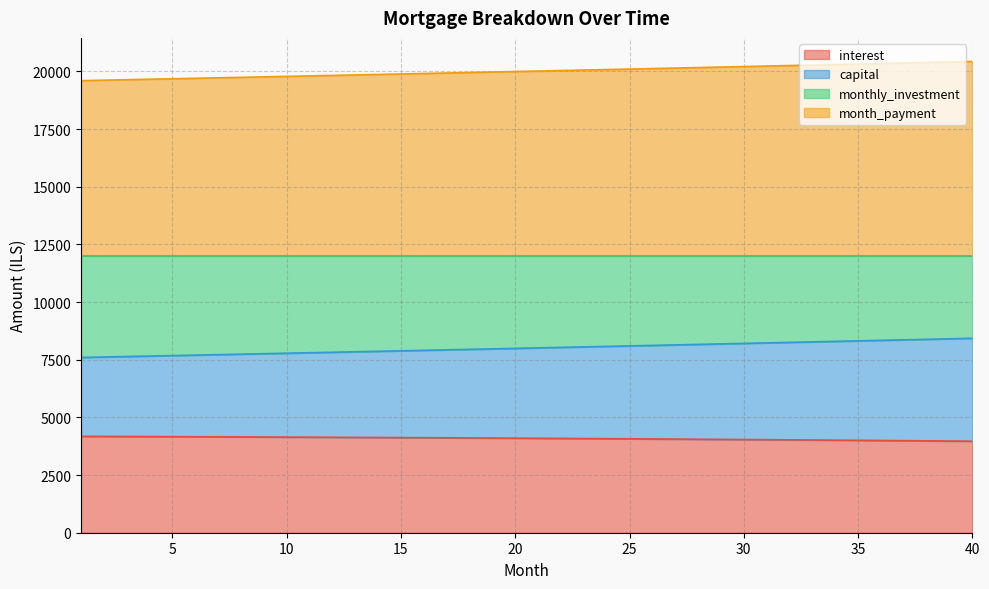

What is the approximate value of interest at 30?

4039.8